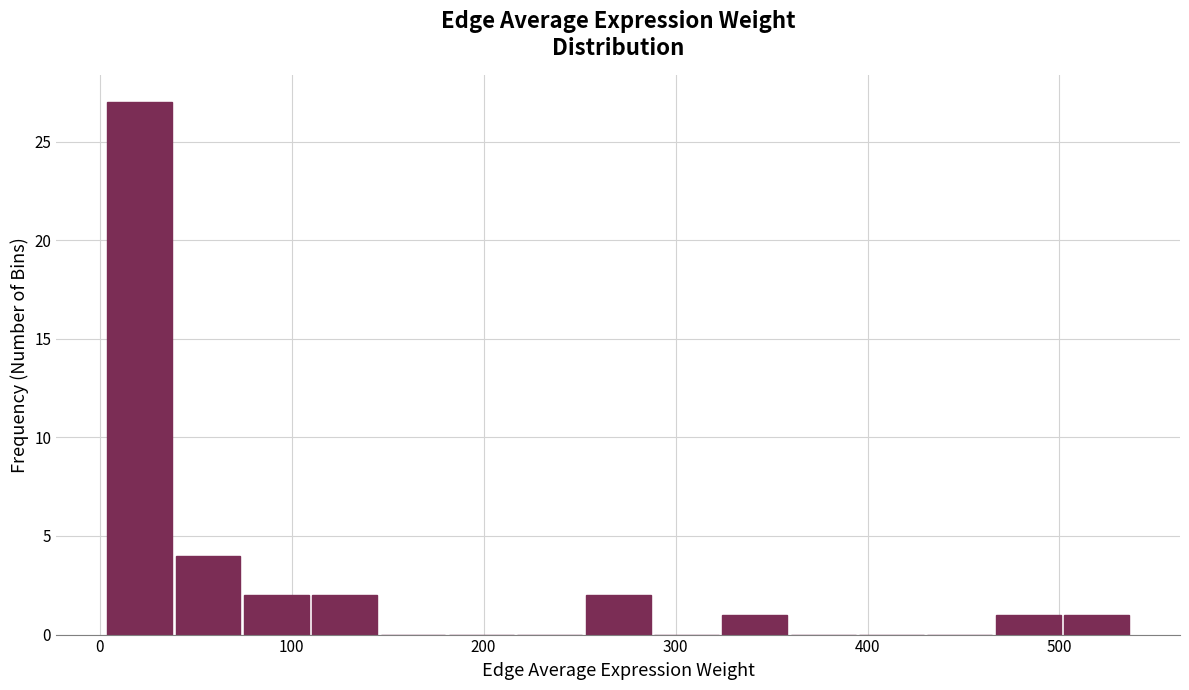

Read against the x-axis, roughly where is the centre of the tallest bar?

20